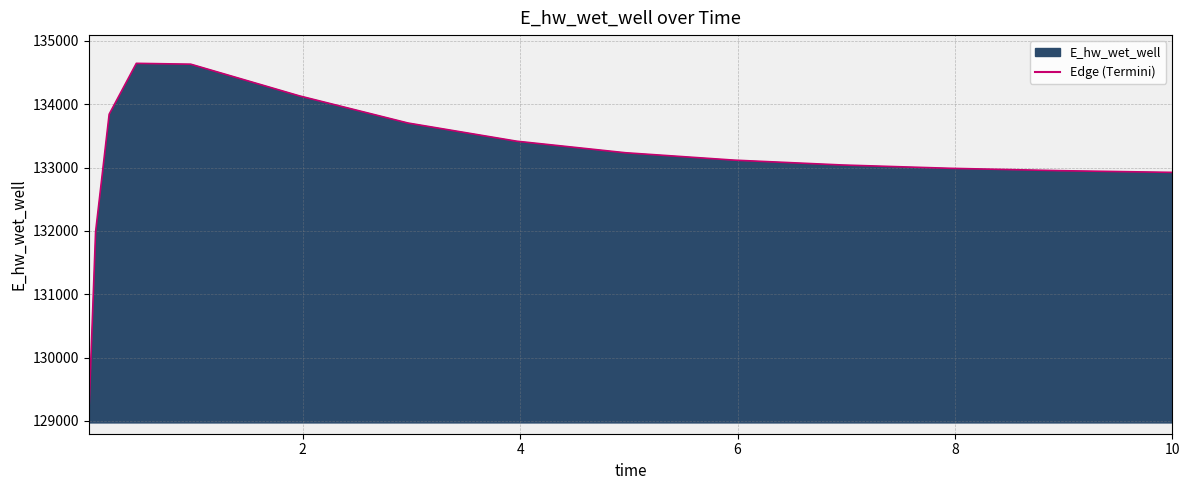

Does the chart display data point markers on the line(s)?

No